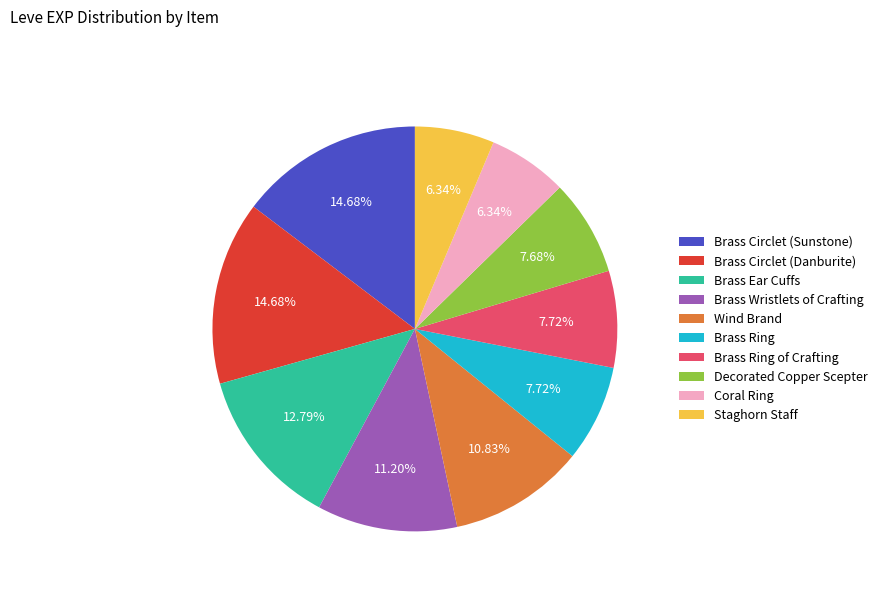

What is the ratio of the value at Brass Ring of Crafting to the value at Brass Wristlets of Crafting?

0.7